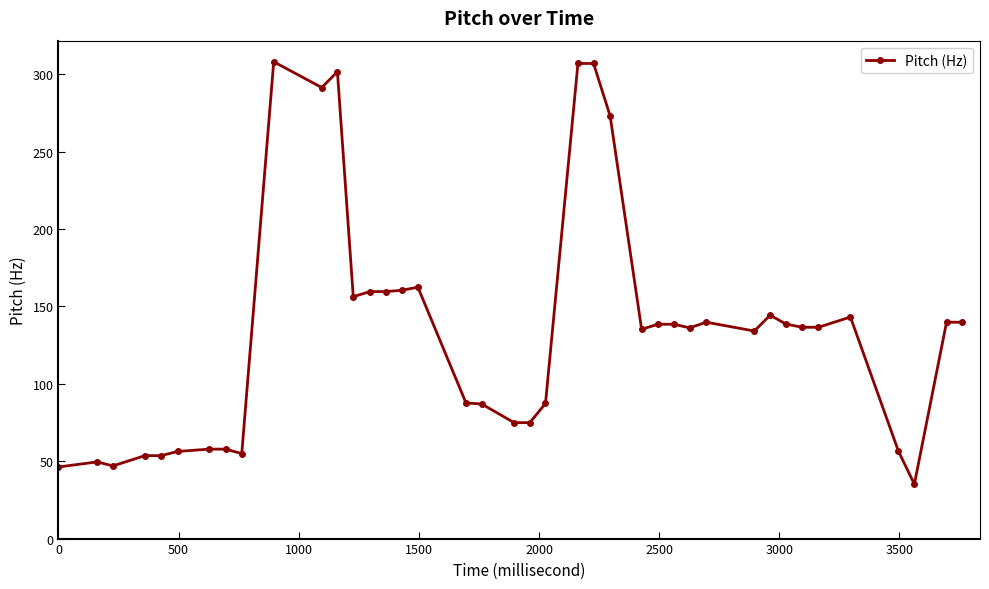

What is the average value?

134.1